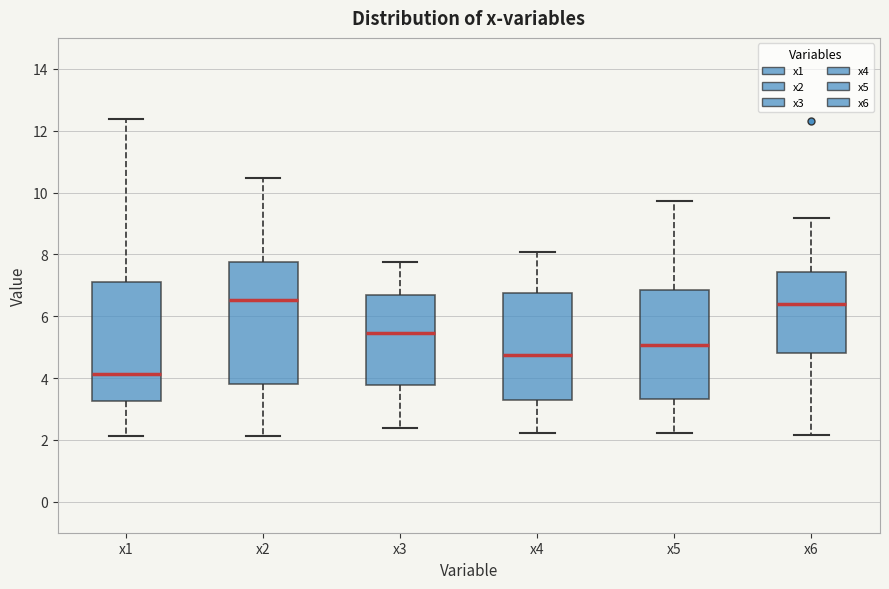

Reading left to right, read every box against the y-axis: the position of its median line, the range the box covers, and the ends of its whiskers. The values are not printed on the chart, so give them approximately, as read against the axis.

x1: median 4.2, box 3.2 to 7.2, whiskers 2.2 to 12.4
x2: median 6.6, box 3.8 to 7.8, whiskers 2.2 to 10.4
x3: median 5.4, box 3.8 to 6.6, whiskers 2.4 to 7.8
x4: median 4.8, box 3.2 to 6.8, whiskers 2.2 to 8.0
x5: median 5.0, box 3.4 to 6.8, whiskers 2.2 to 9.8
x6: median 6.4, box 4.8 to 7.4, whiskers 2.2 to 9.2